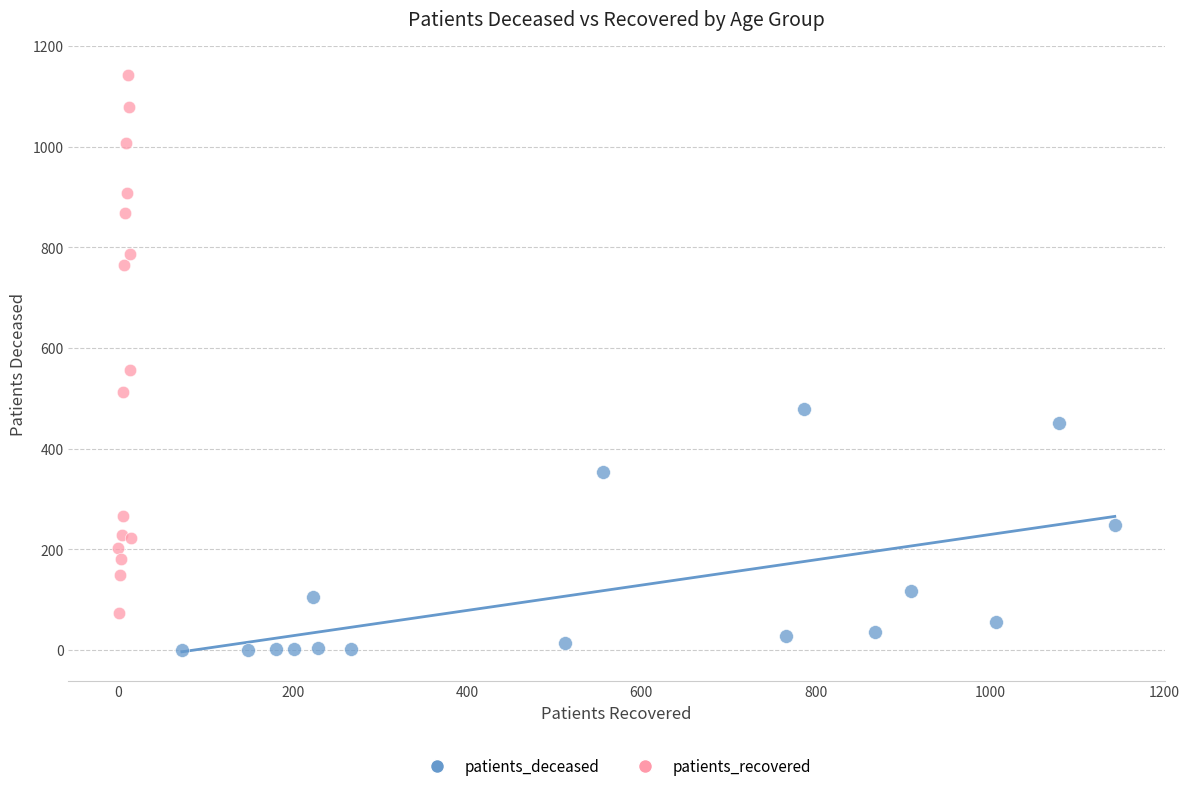

Which series contains the lowest Y value?

patients_deceased